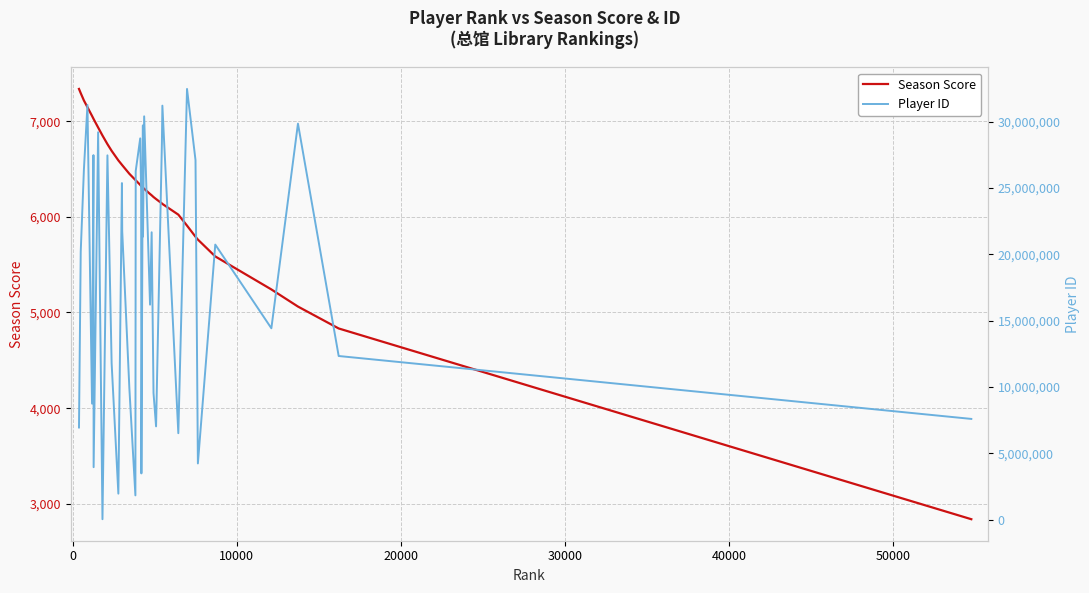

True or false: Season Score and Player ID intersect in this chart.

False